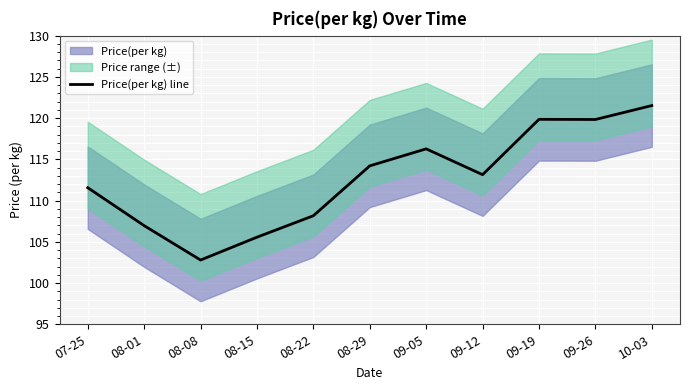

What is the sum of all values?

1239.8